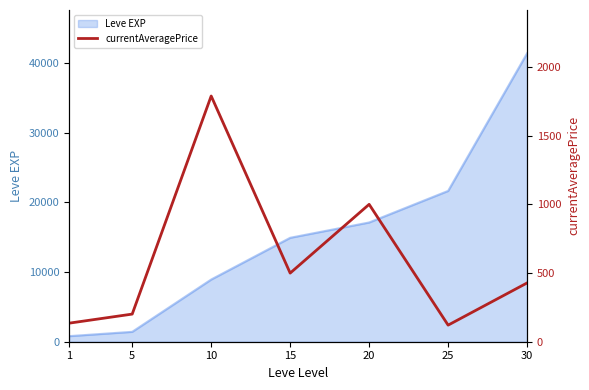

List the labels in order of value, smallest first.

25, 1, 5, 30, 15, 20, 10